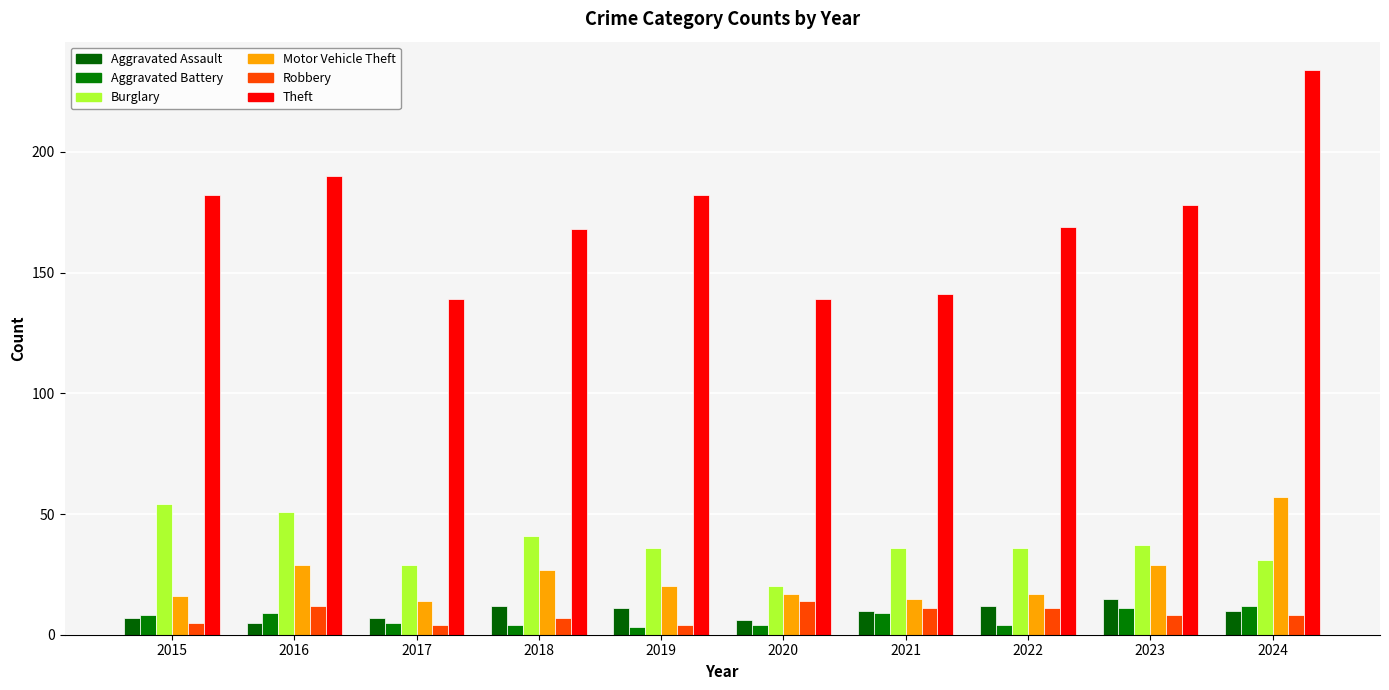

What is the greatest value displayed?

234